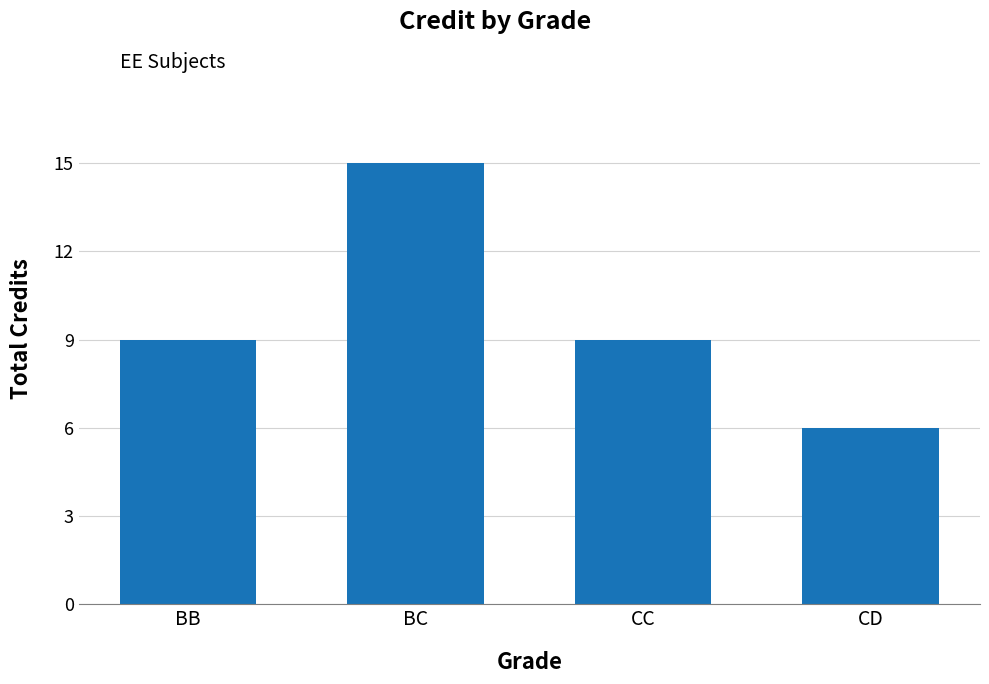

Reading left to right, transcribe all the data shown in this chart.

9	15	9	6